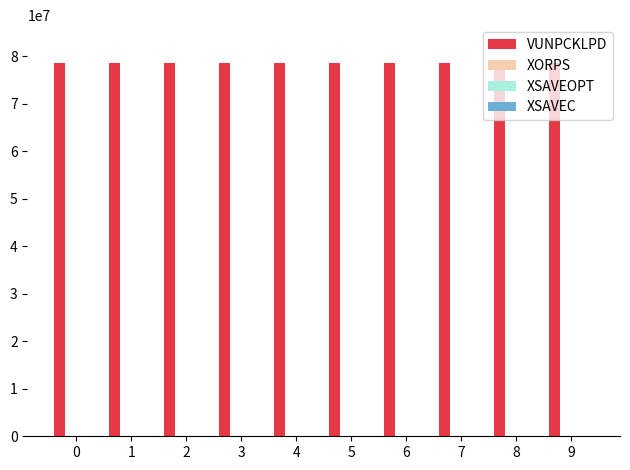

What is the approximate value of VUNPCKLPD at 1?

78643200